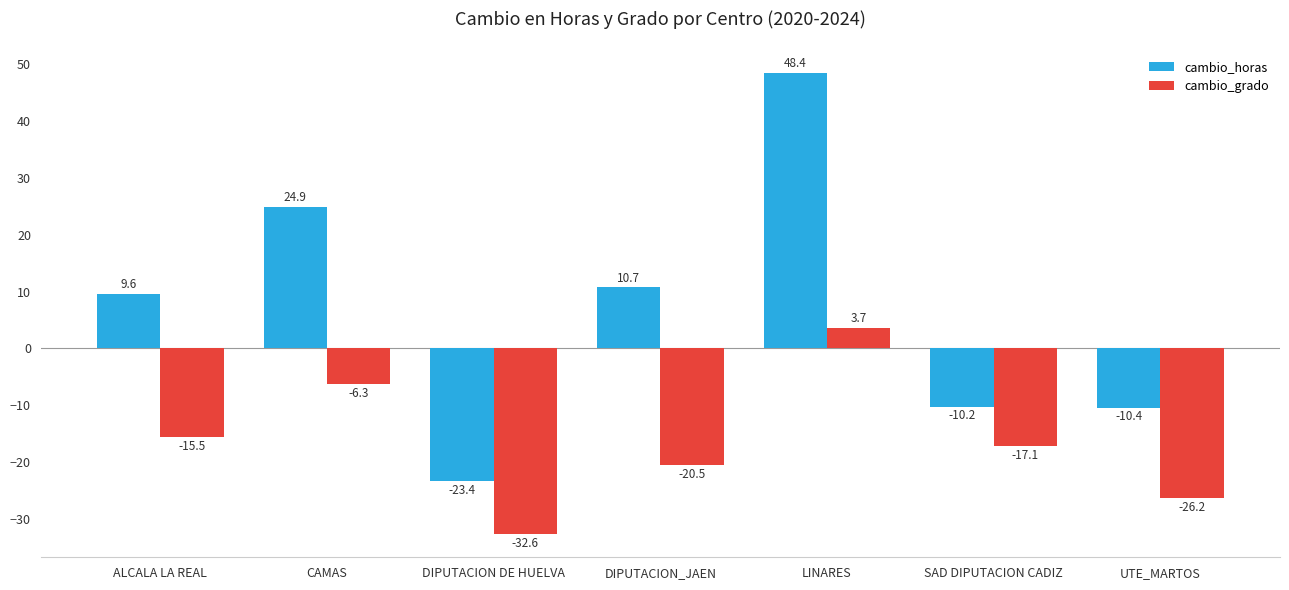

What is the sum of the cambio_grado values at DIPUTACION DE HUELVA and UTE_MARTOS?

-58.9